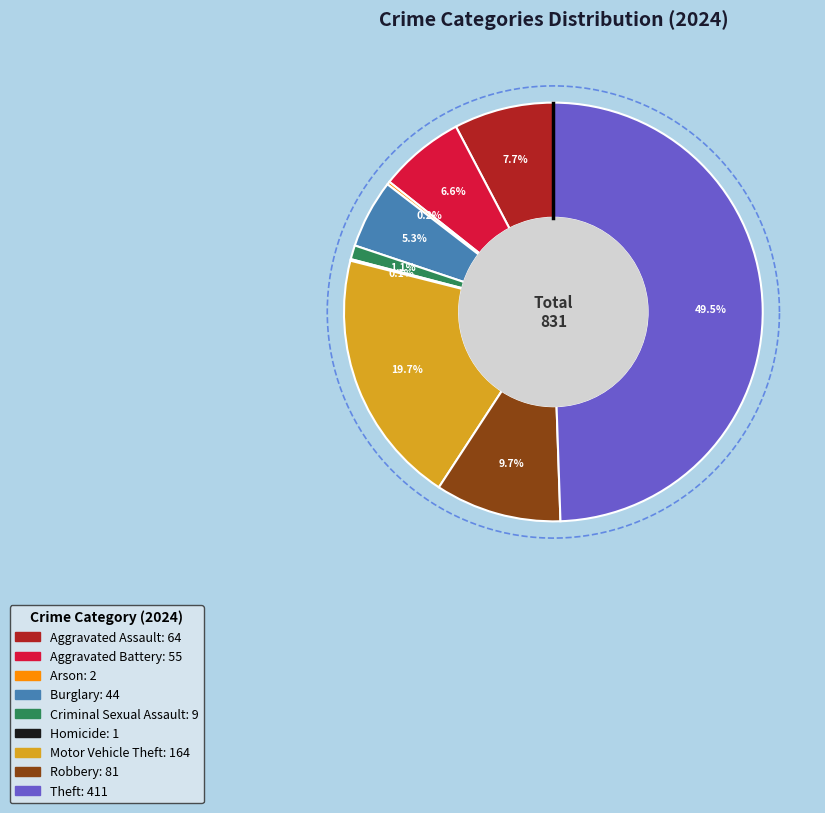

Which slice is the largest?

Theft